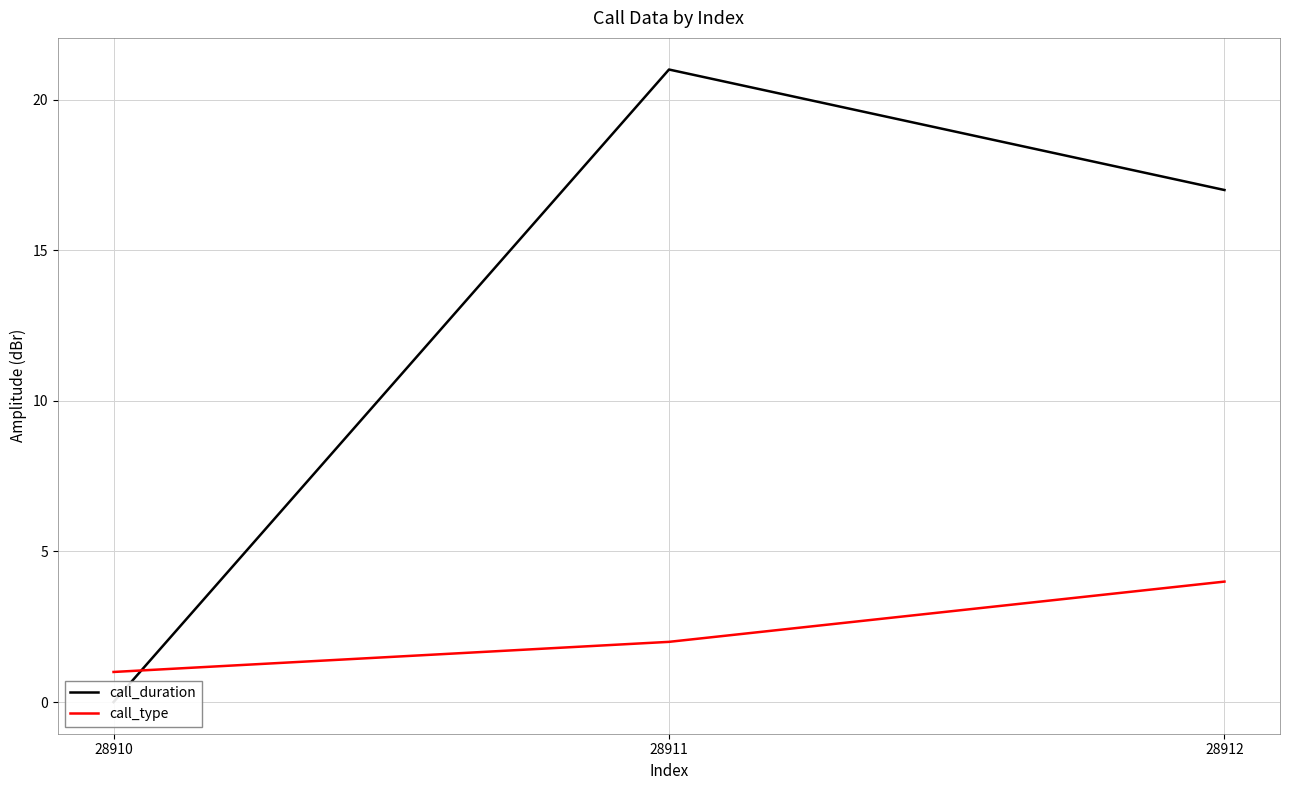

What is the maximum value shown in the chart?

21